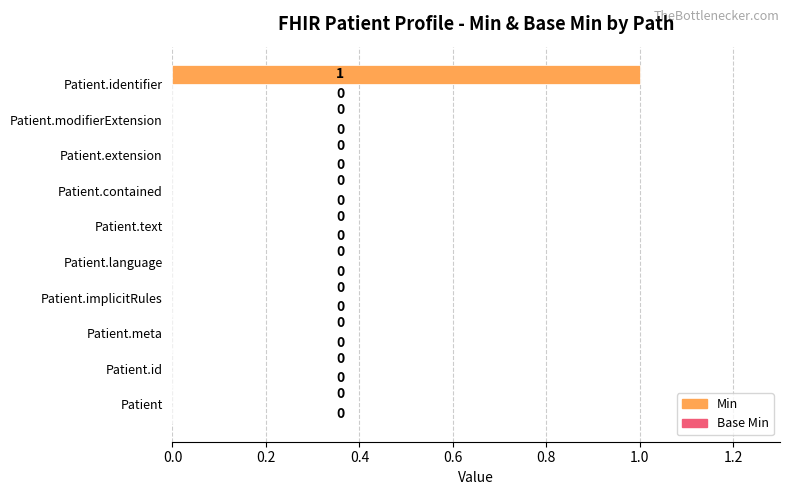

The value at Patient.language is 0. True or false?

True